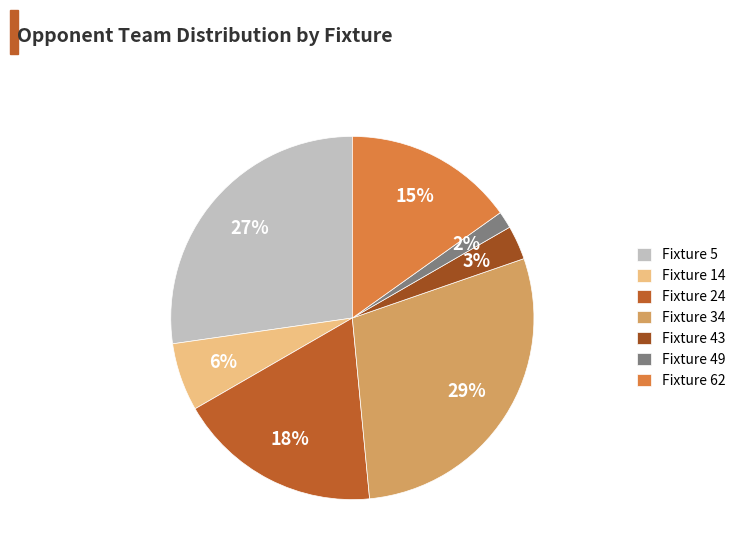

Is the sum of Fixture 43 and Fixture 34 greater than half?

No